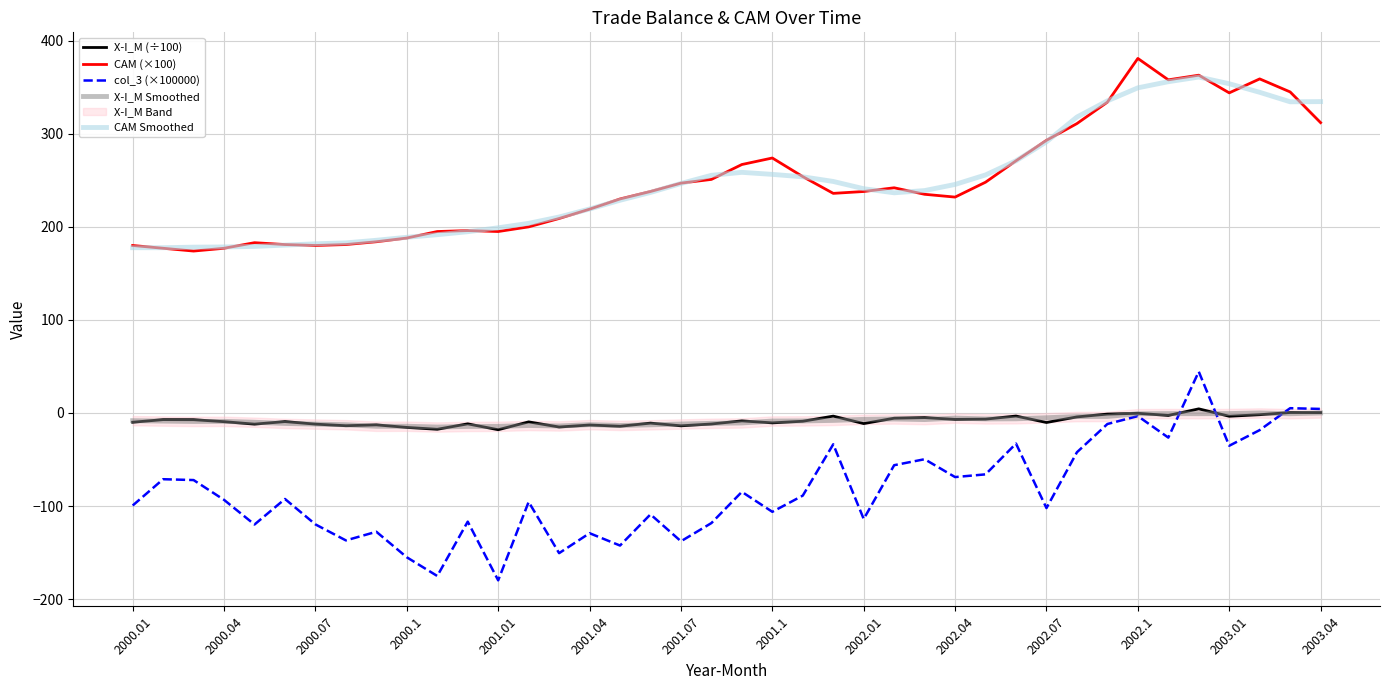

Which series has the widest spread of values?

col_3 (×100000)